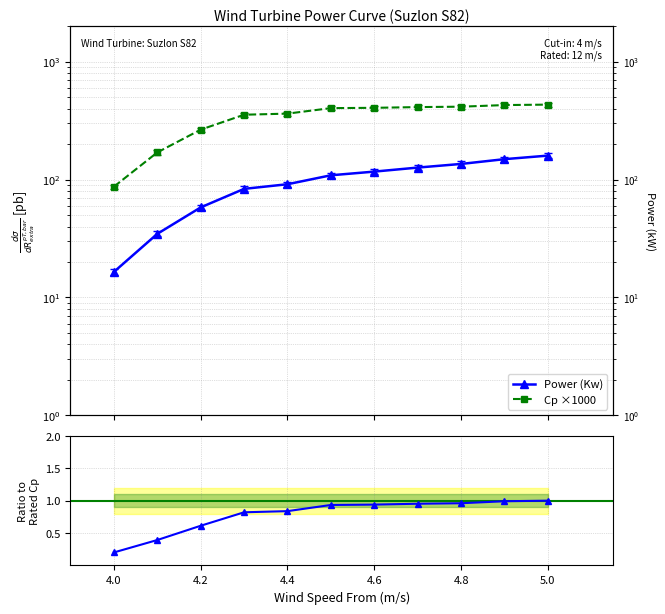

Reading right to left, what are all the values shown in this chart?

Power (Kw): 160.0	149.3	136.0	126.6	117.1	108.9	91.4	83.5	58.1	34.7	16.5
Cp ×1000: 433.7	430.0	416.6	413.2	407.4	405.0	363.7	356.0	265.9	170.4	87.2
Cp ratio: 1.0	1.0	1.0	1.0	0.9	0.9	0.8	0.8	0.6	0.4	0.2